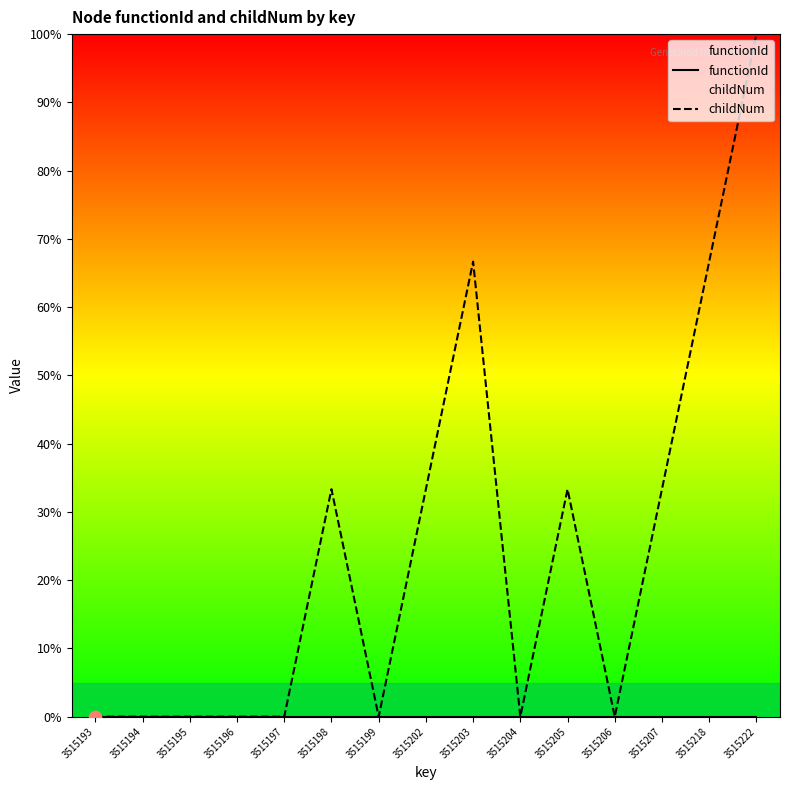

Which series has the largest total across all categories?

childNum